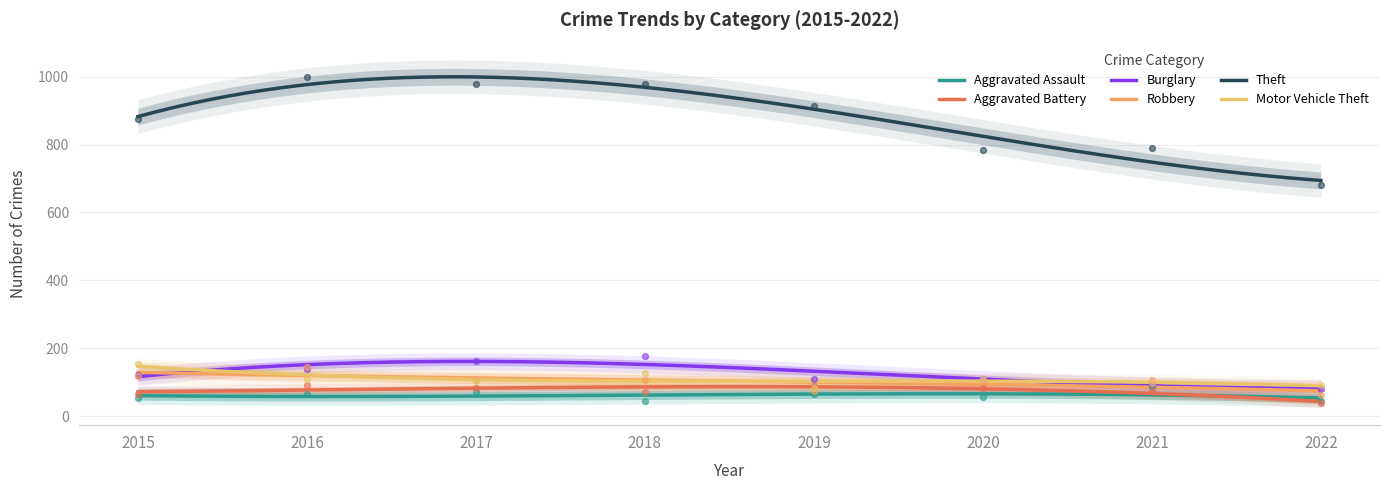

At how many categories does at least one series exceed 116?

8